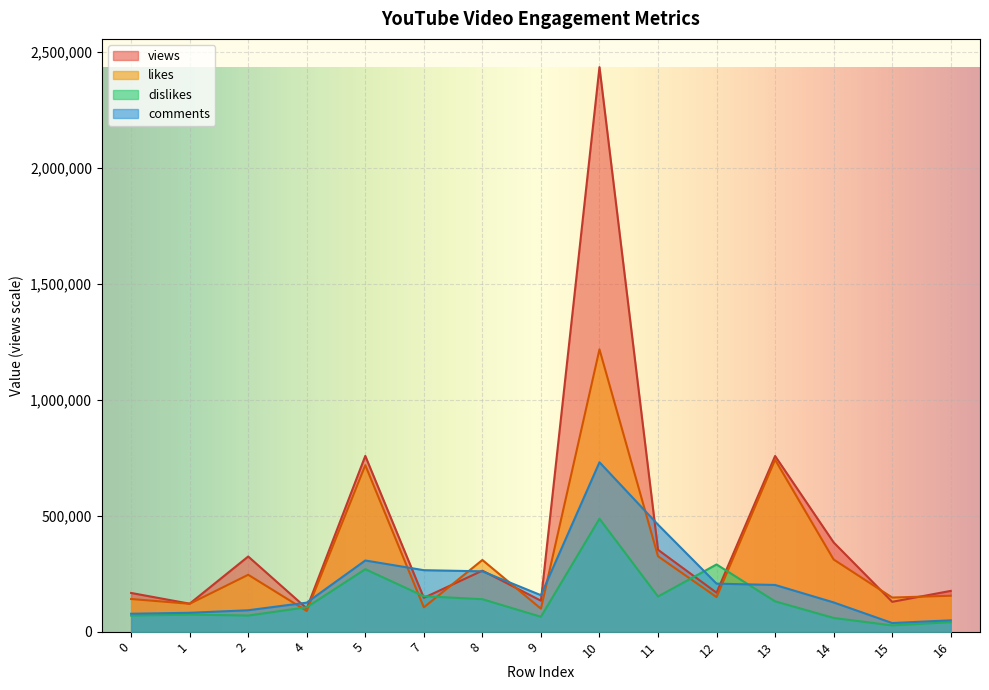

How many lines are shown in the chart?

4